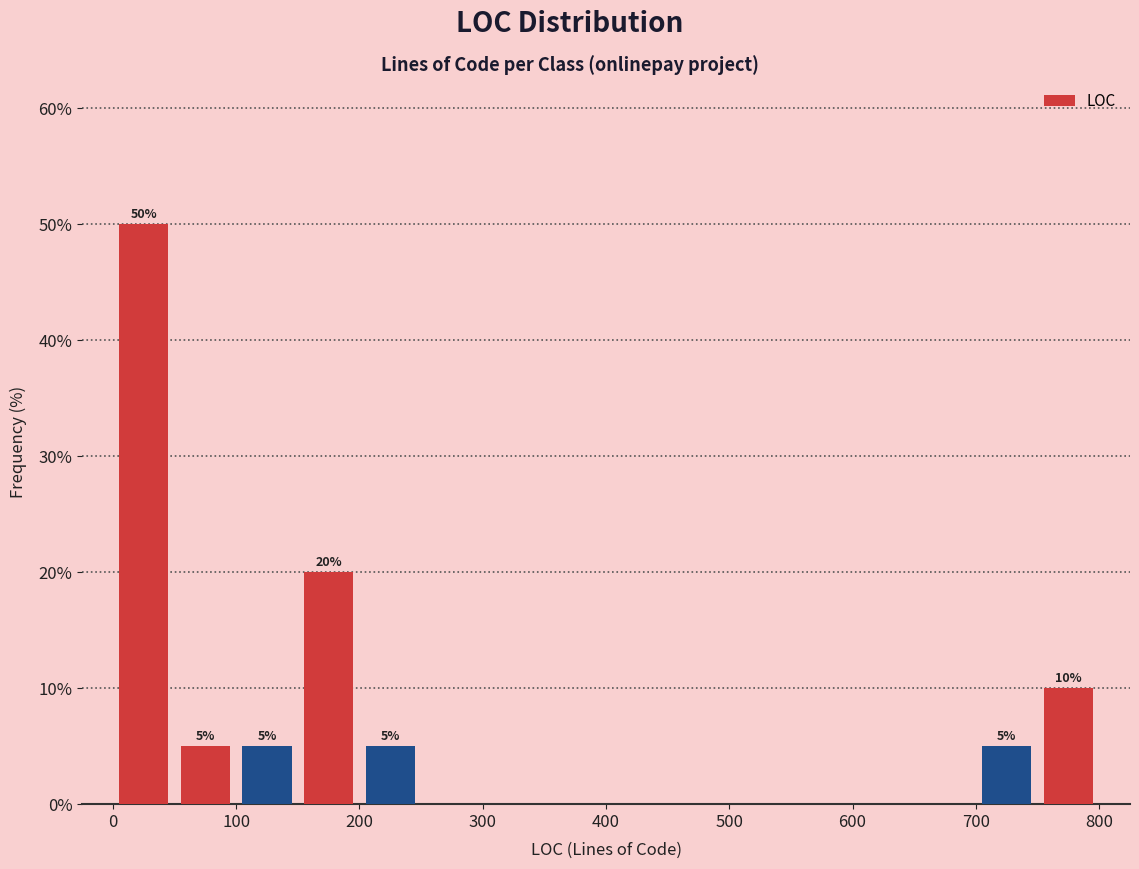

Which range on the x-axis has the tallest bar?

0 to 50